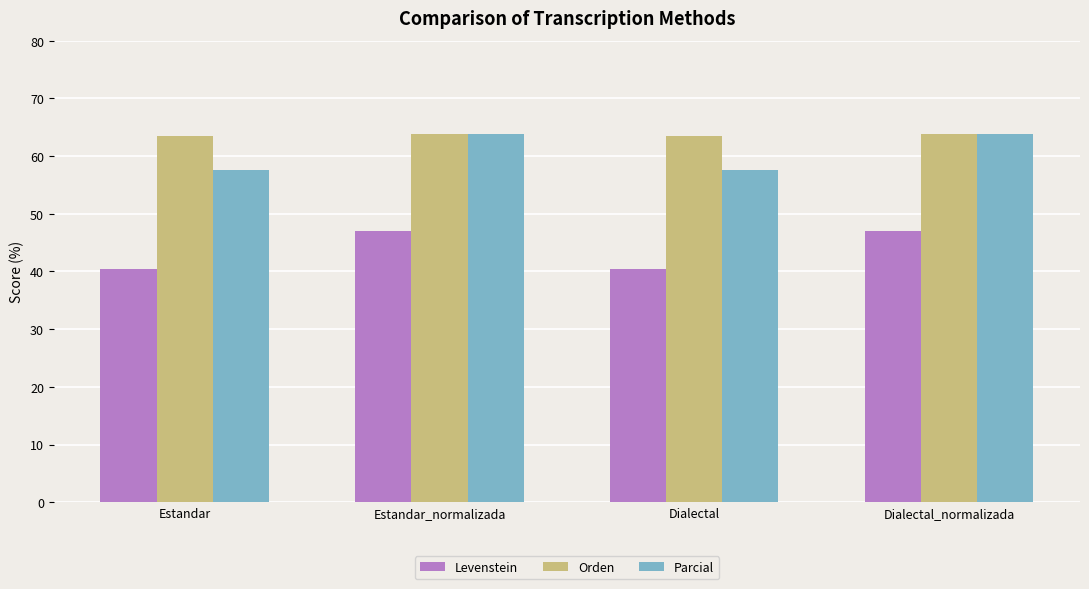

True or false: Orden has a value of 18.9 at Dialectal.

False